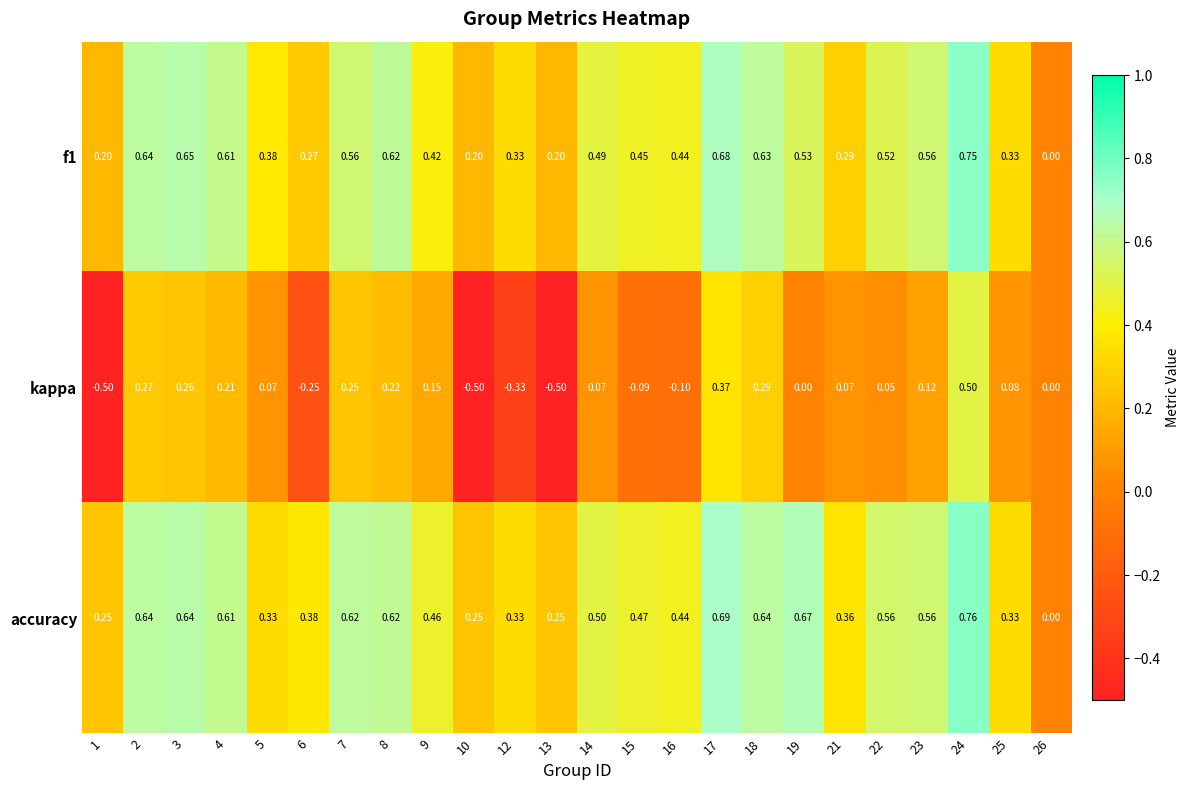

Rank the series at 24 from highest to lowest value.

accuracy, f1, kappa